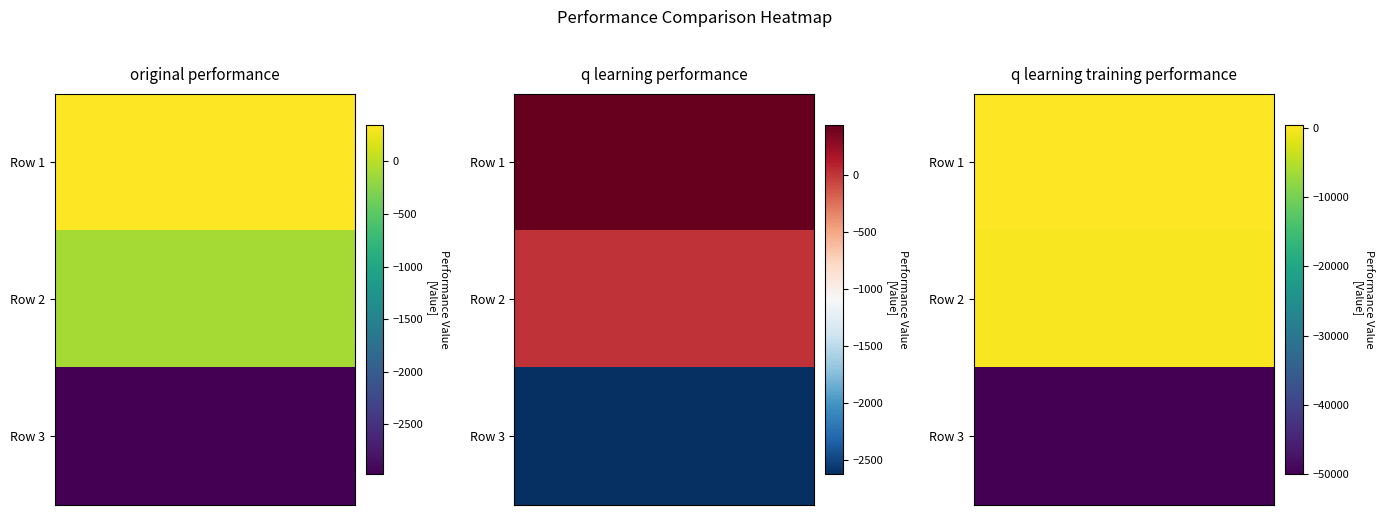

What is the spread (max minus min) of values at 0?

132.2